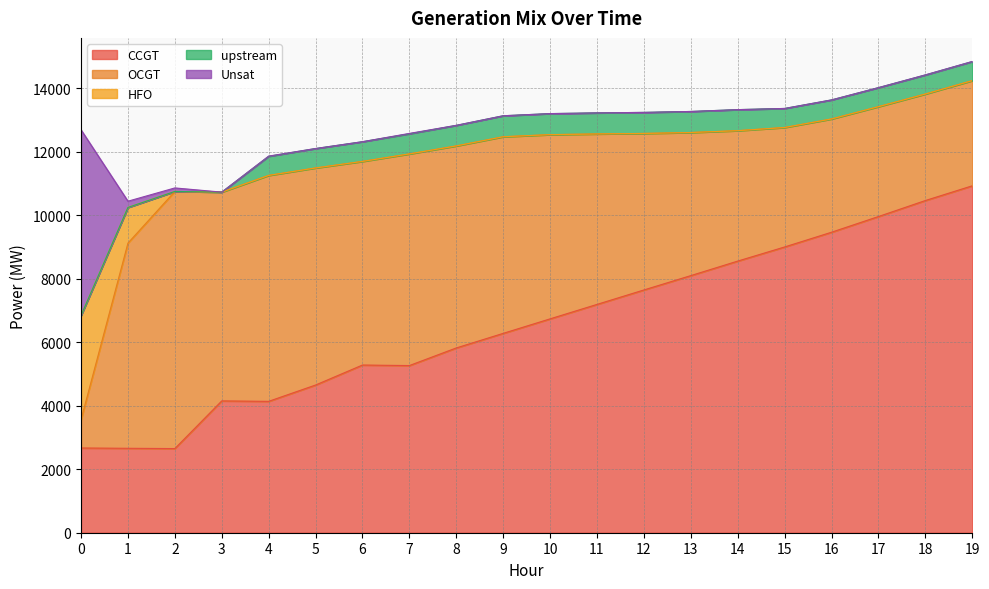

What is the maximum value for CCGT?

10925